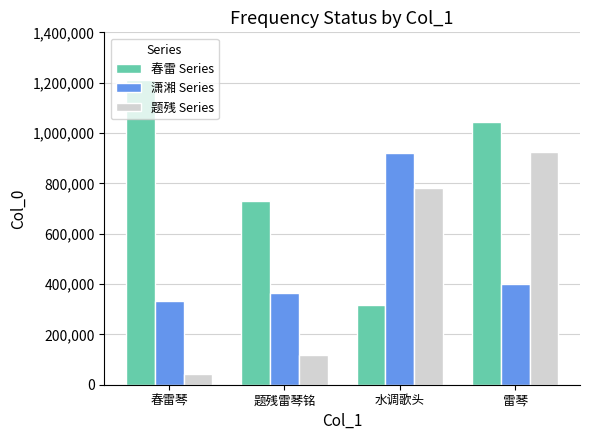

Does the chart contain stacked bars?

No